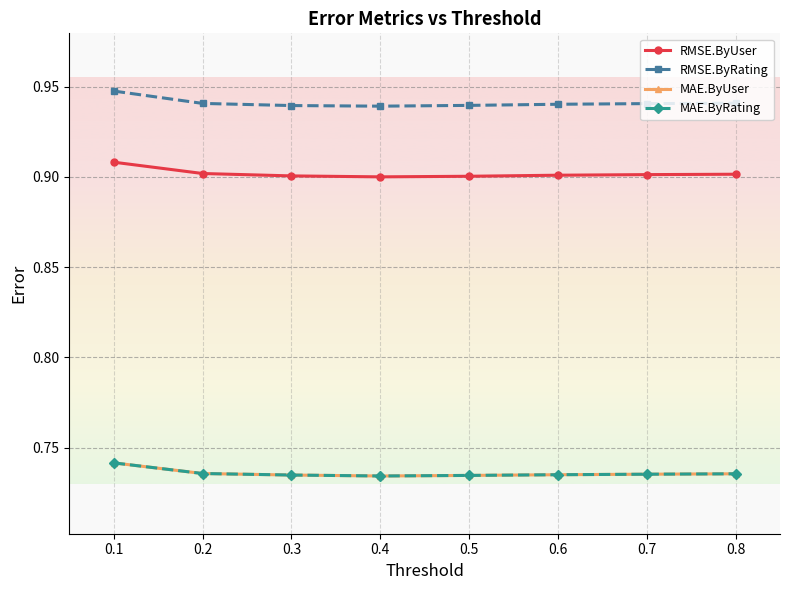

The MAE.ByUser series shows 0.7 at 0.1. True or false?

True